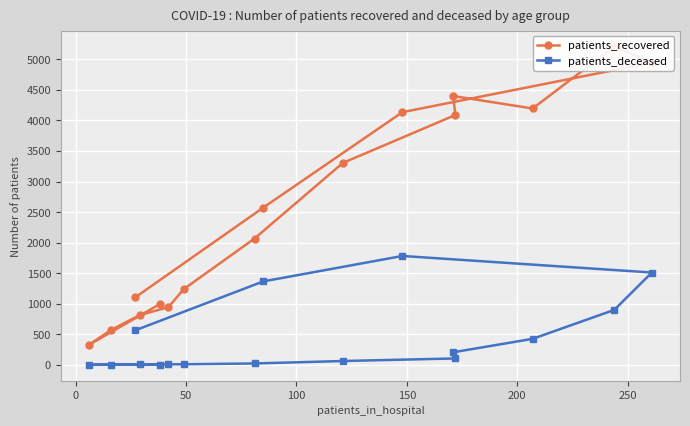

How many lines are shown in the chart?

2